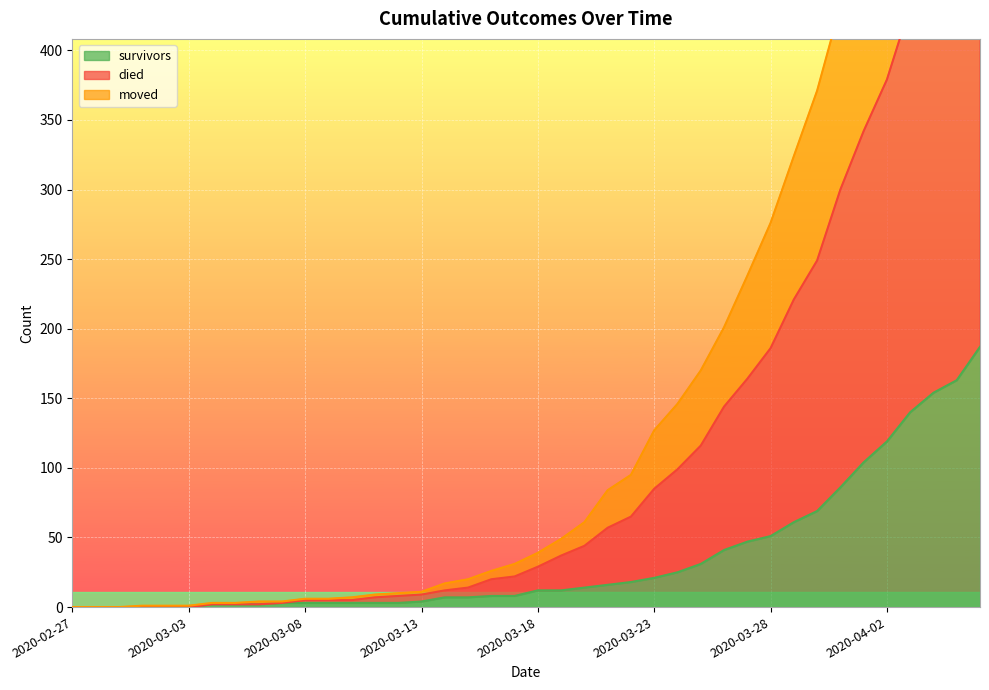

At which category is the sum across all series the highest?

2020-04-06